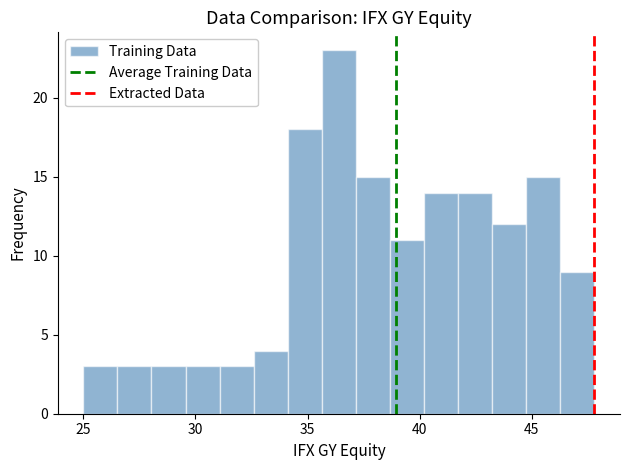

Around what value on the x-axis is the tallest bar? Give the approximate position of its centre, as read against the axis.

36.5